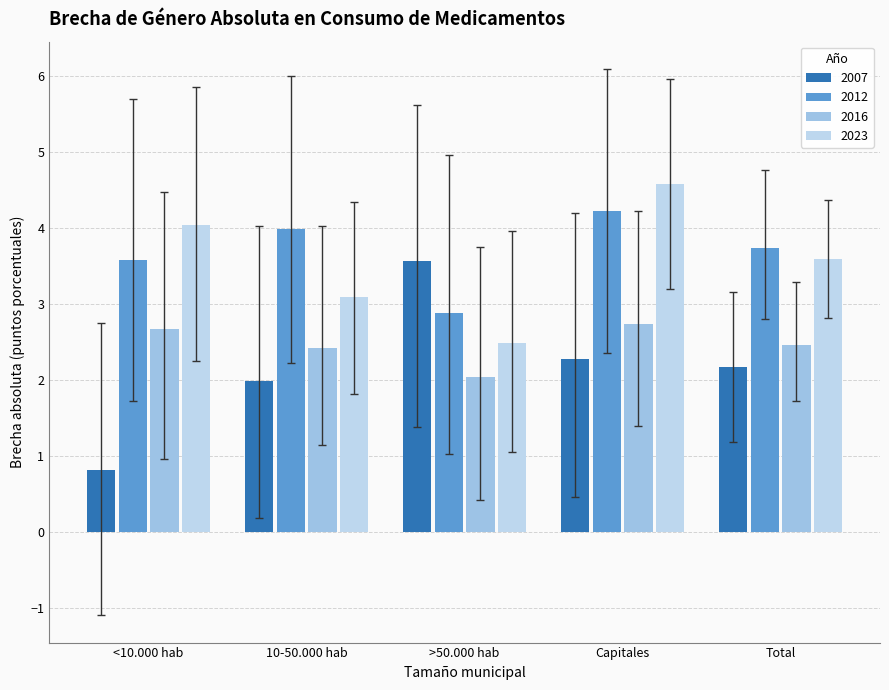

At how many categories does at least one series exceed 3?

5